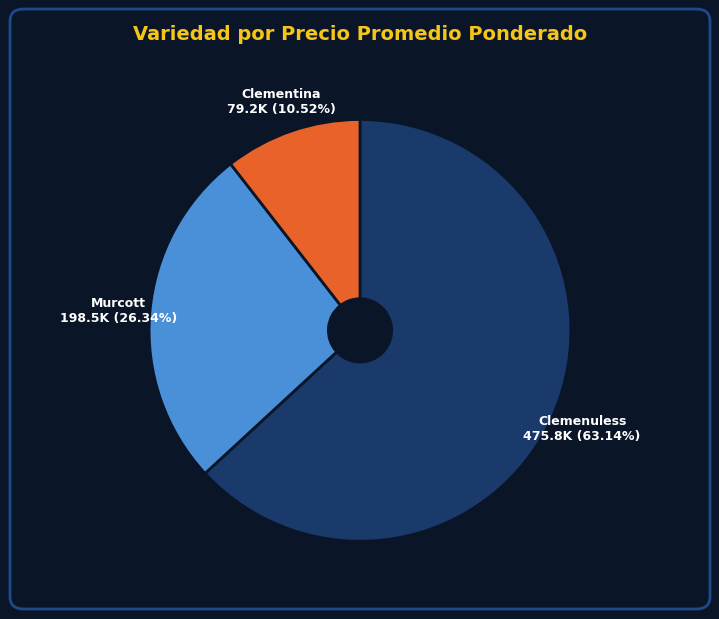

What is the smallest slice in the pie chart?

Clementina